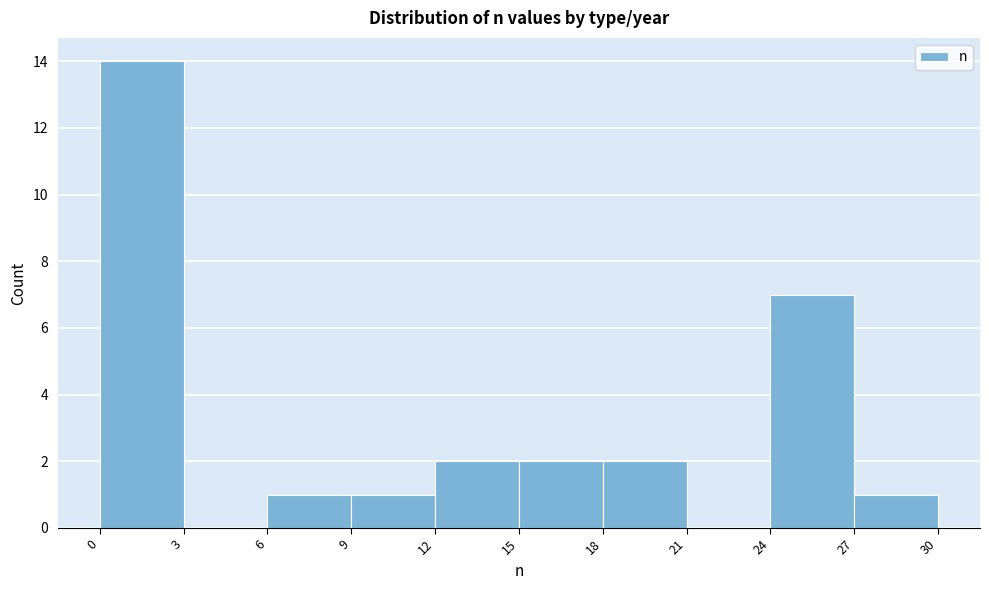

Reading left to right, list every bar in this chart as the range it spans on the x-axis followed by its height. The values are not printed on the chart, so give them approximately, as read against the axis.

0 to 3: 14
3 to 6: 0
6 to 9: 1
9 to 12: 1
12 to 15: 2
15 to 18: 2
18 to 21: 2
21 to 24: 0
24 to 27: 7
27 to 30: 1